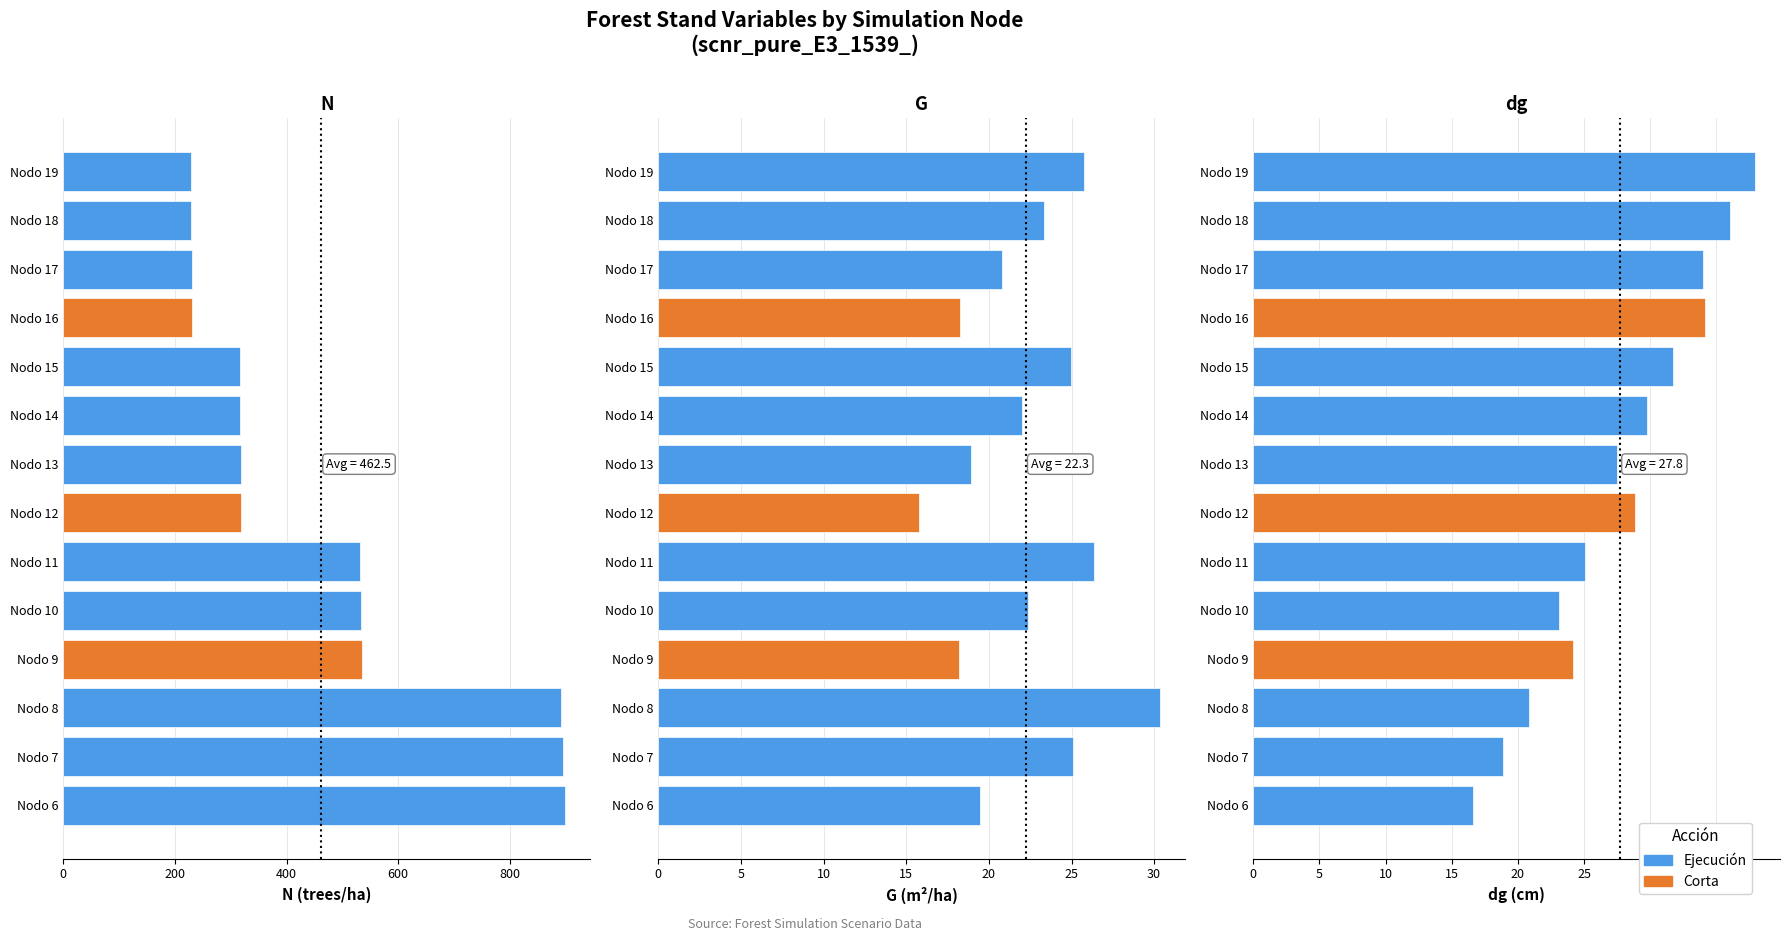

Reading left to right, list all the values displayed in this chart.

N: 898.8	895.7	892.6	535.6	533.7	531.9	319.1	318.0	316.9	315.8	230.6	229.8	229.0	228.2
G: 19.5	25.1	30.4	18.2	22.4	26.3	15.8	18.9	22.0	25.0	18.2	20.8	23.3	25.8
dg: 16.6	18.9	20.8	24.1	23.1	25.1	28.8	27.5	29.7	31.7	34.2	34.0	36.0	37.9